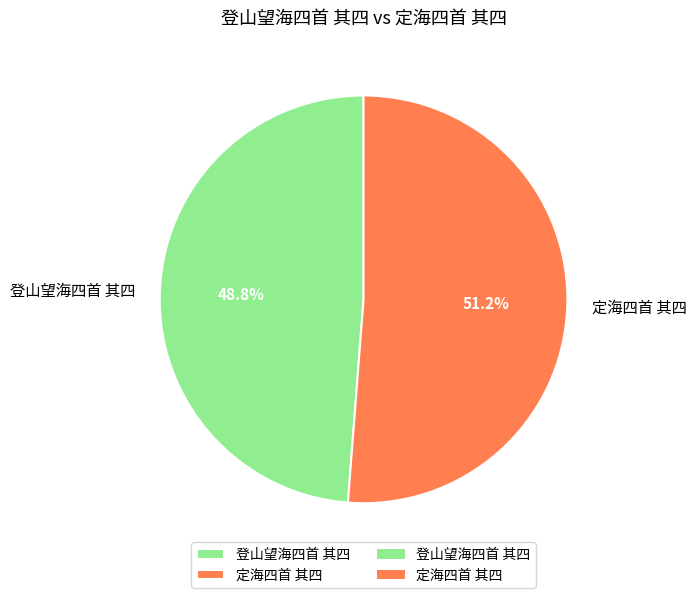

What is the ratio of the value at 登山望海四首 其四 to the value at 定海四首 其四?

1.0